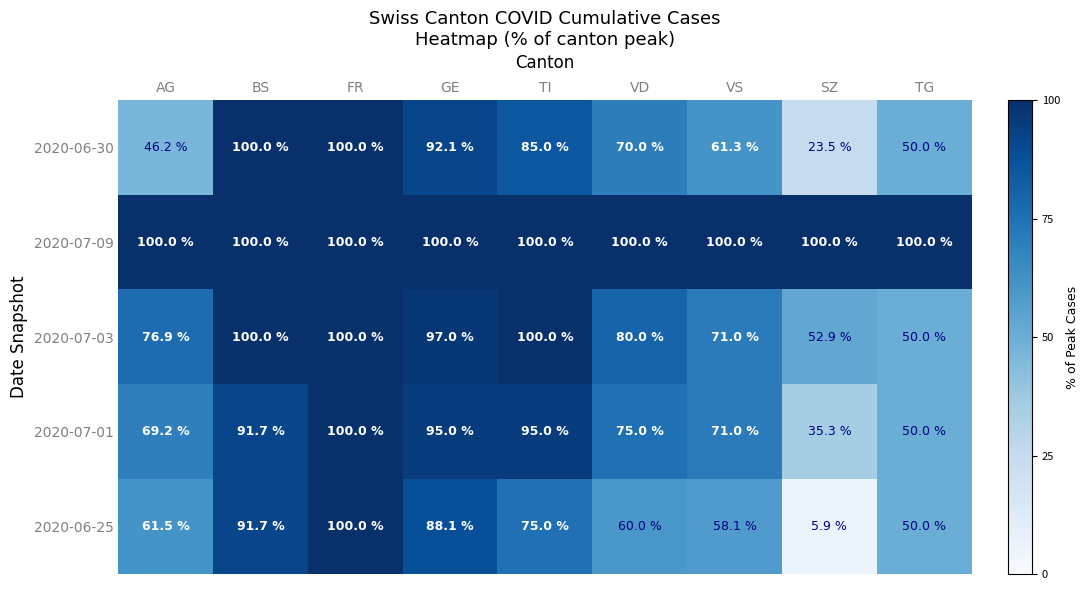

What is the maximum value shown in the chart?

100.0